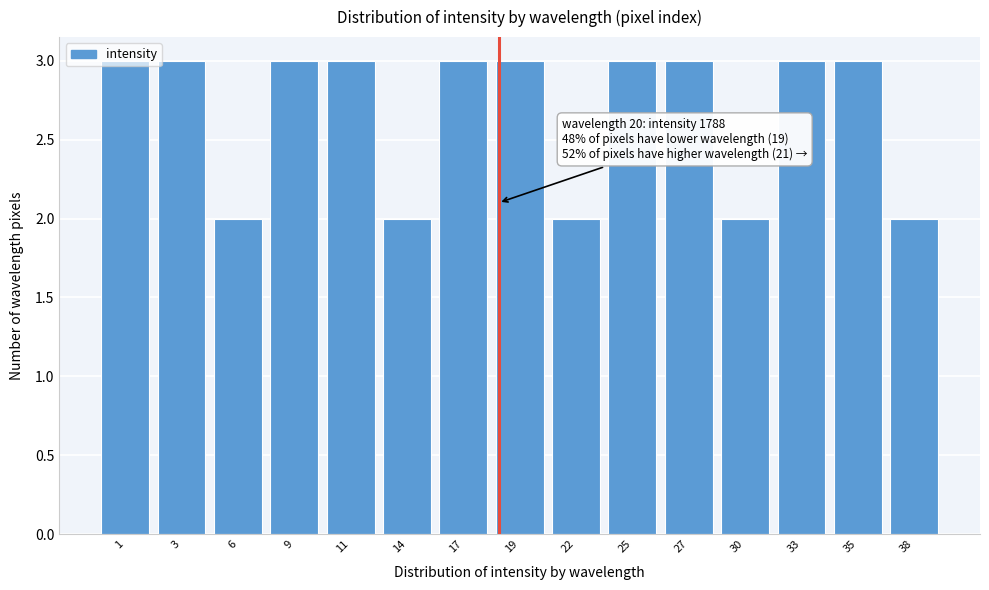

What is the value of the 9th bar from the left?

2